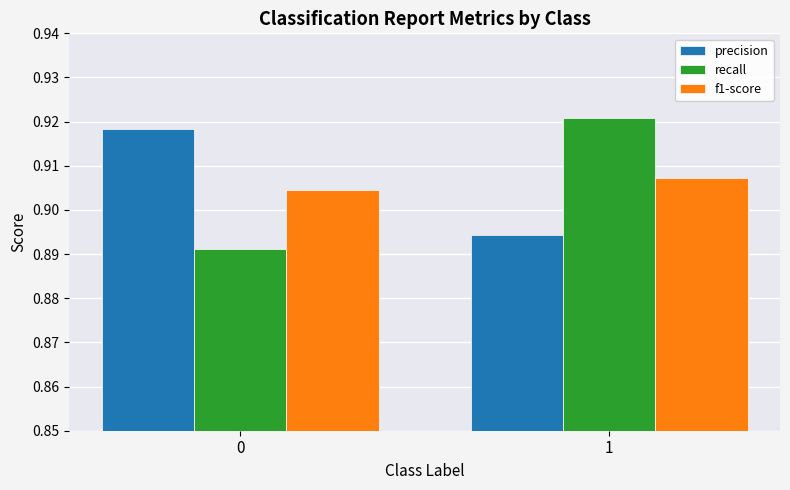

The precision series shows 1.3 at 1. True or false?

False